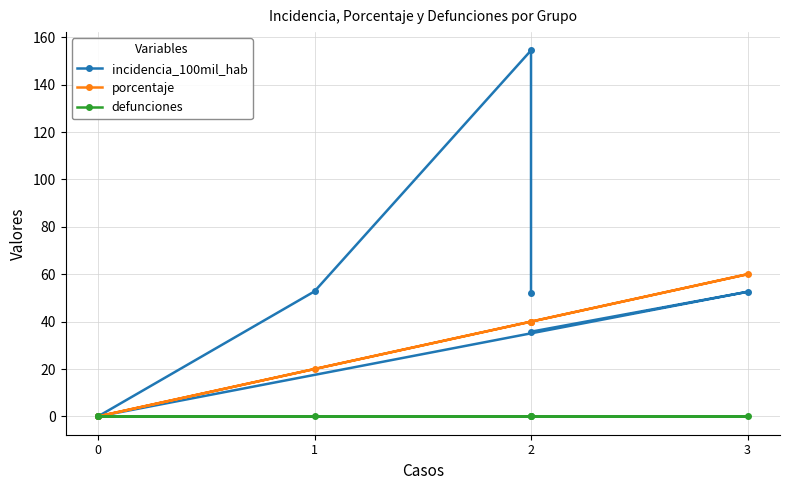

Is it true that defunciones equals 0.0 at 2?

True